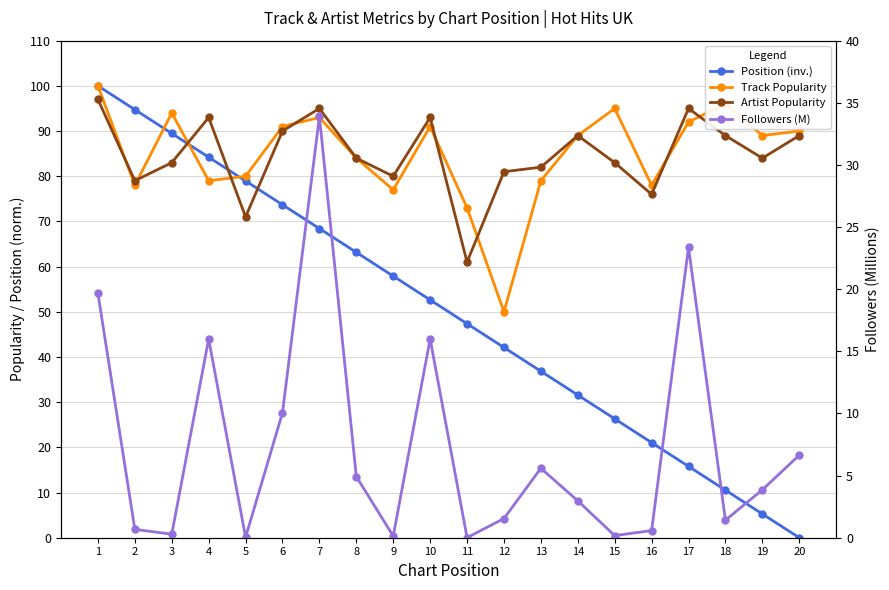

How many lines are shown in the chart?

4